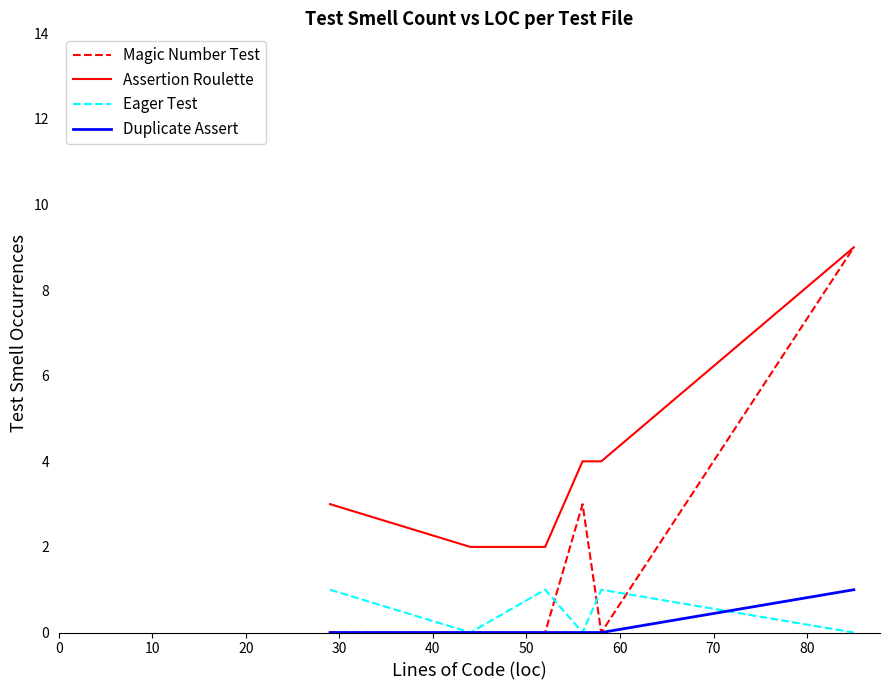

Which series has the largest range (max minus min)?

Magic Number Test